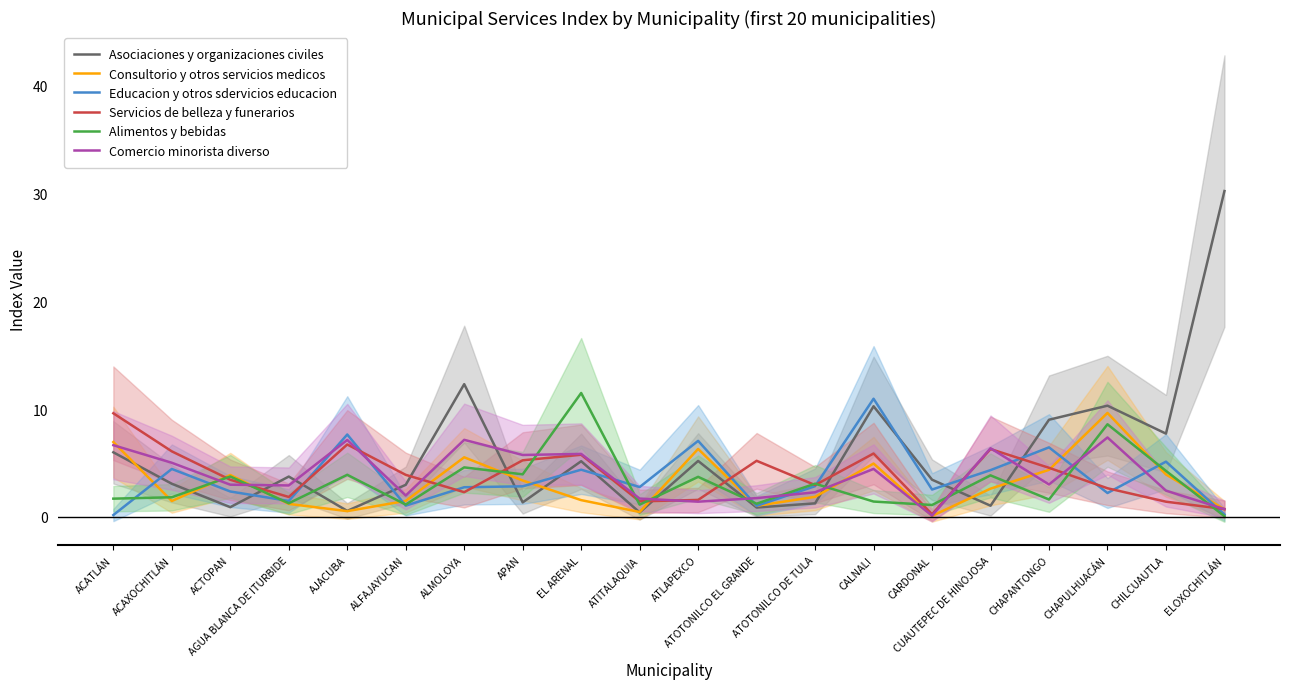

How many data points in Asociaciones y organizaciones civiles are less than 3?

8